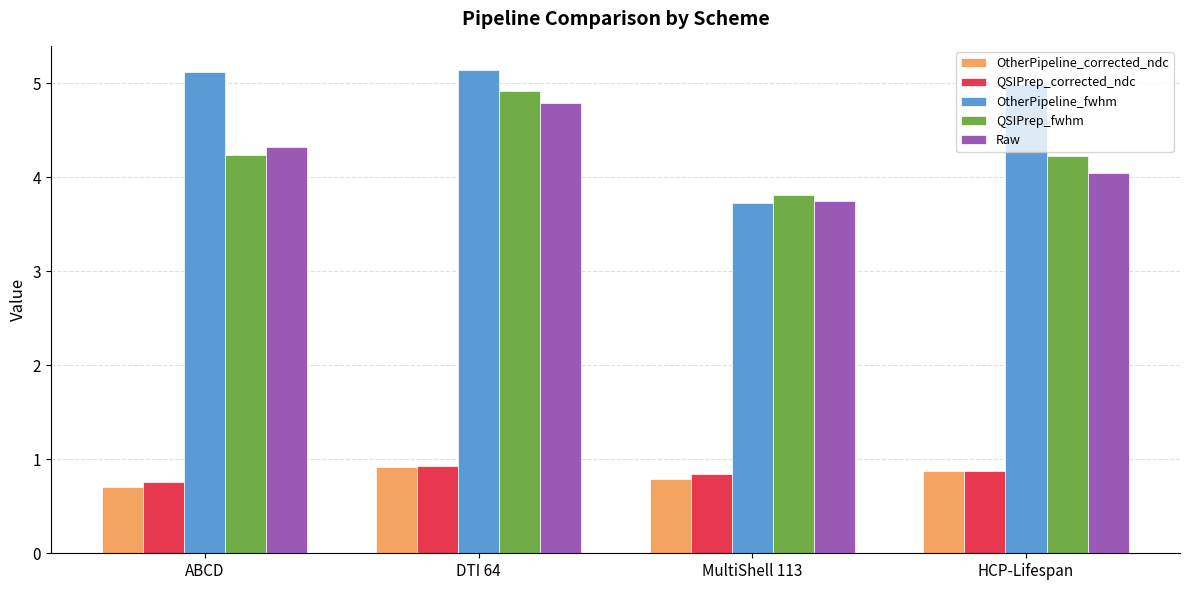

How many bars are there in each group?

5